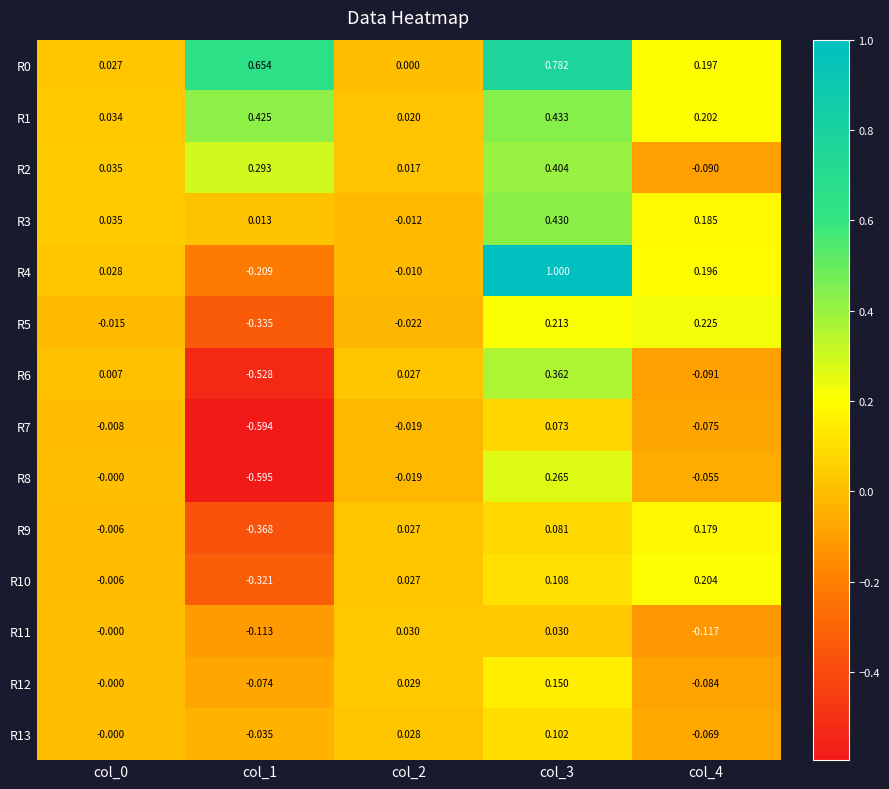

How many positive values does the R4 series have?

3